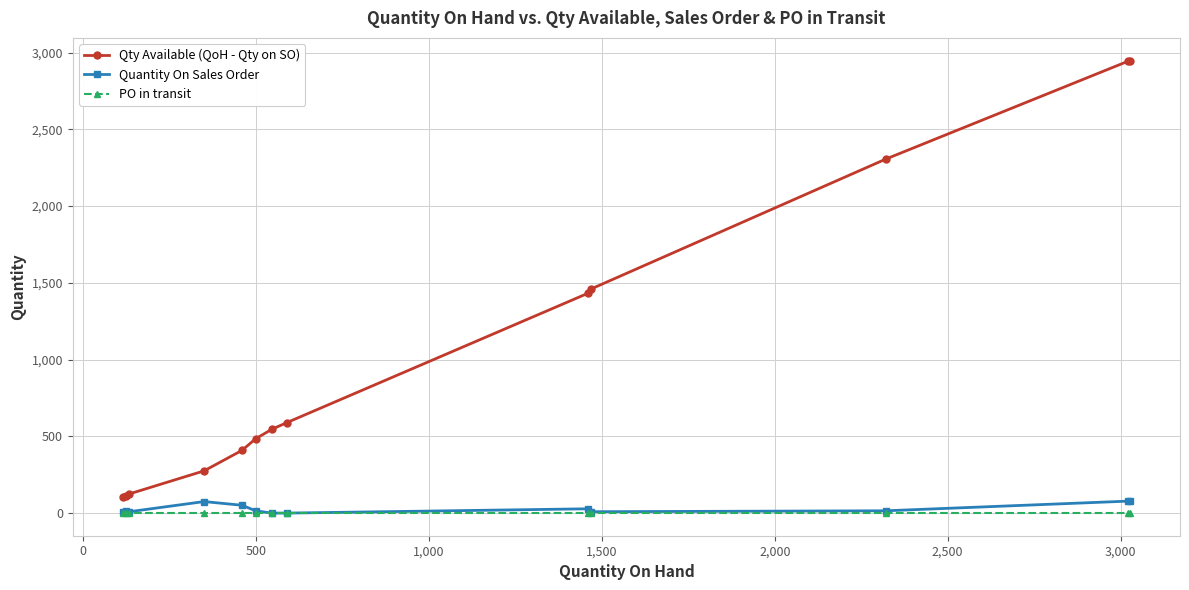

Which series has the largest range (max minus min)?

Qty Available (QoH - Qty on SO)